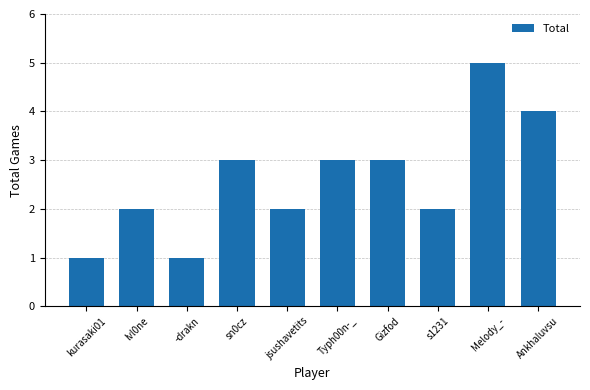

Reading left to right, transcribe all the data shown in this chart.

kurasaki01=1	lvl0ne=2	-drakn=1	sn0cz=3	jsushavetits=2	Typh00n-_=3	Gizfod=3	s1231=2	Melody_-=5	Ankhaluvsu=4